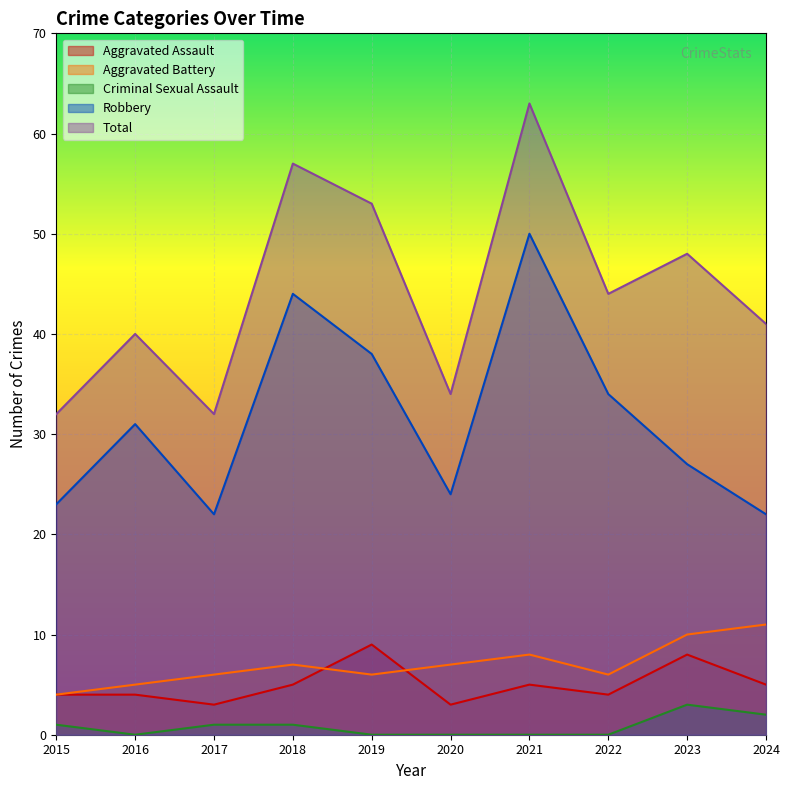

True or false: Total and Criminal Sexual Assault intersect in this chart.

False